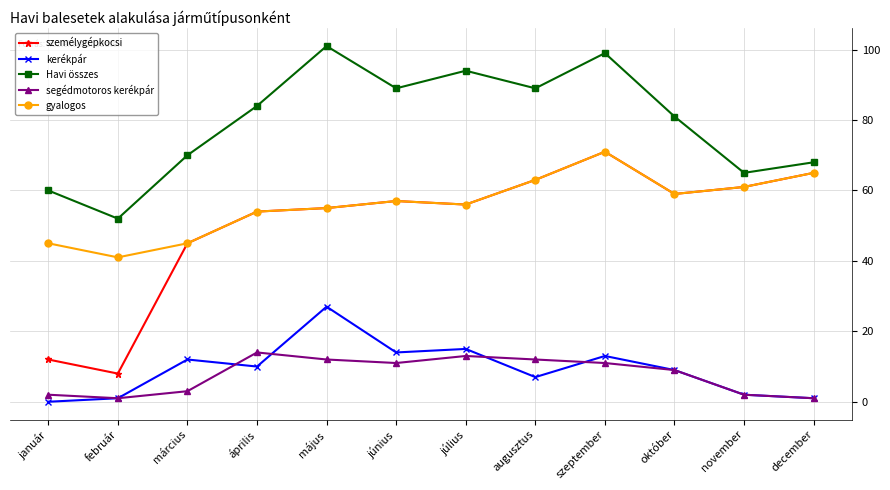

Reading left to right, transcribe all the data shown in this chart.

személygépkocsi: január=12	február=8	március=45	április=54	május=55	június=57	július=56	augusztus=63	szeptember=71	október=59	november=61	december=65
kerékpár: január=0	február=1	március=12	április=10	május=27	június=14	július=15	augusztus=7	szeptember=13	október=9	november=2	december=1
Havi összes: január=60	február=52	március=70	április=84	május=101	június=89	július=94	augusztus=89	szeptember=99	október=81	november=65	december=68
segédmotoros kerékpár: január=2	február=1	március=3	április=14	május=12	június=11	július=13	augusztus=12	szeptember=11	október=9	november=2	december=1
gyalogos: január=45	február=41	március=45	április=54	május=55	június=57	július=56	augusztus=63	szeptember=71	október=59	november=61	december=65